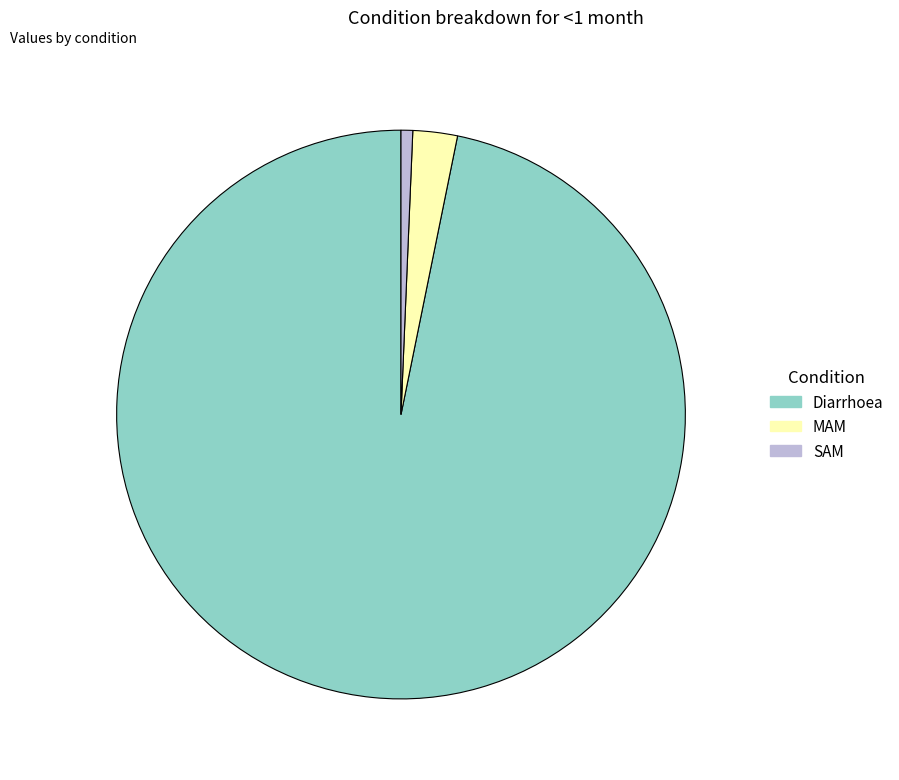

The SAM slice represents 11% of the pie. True or false?

False